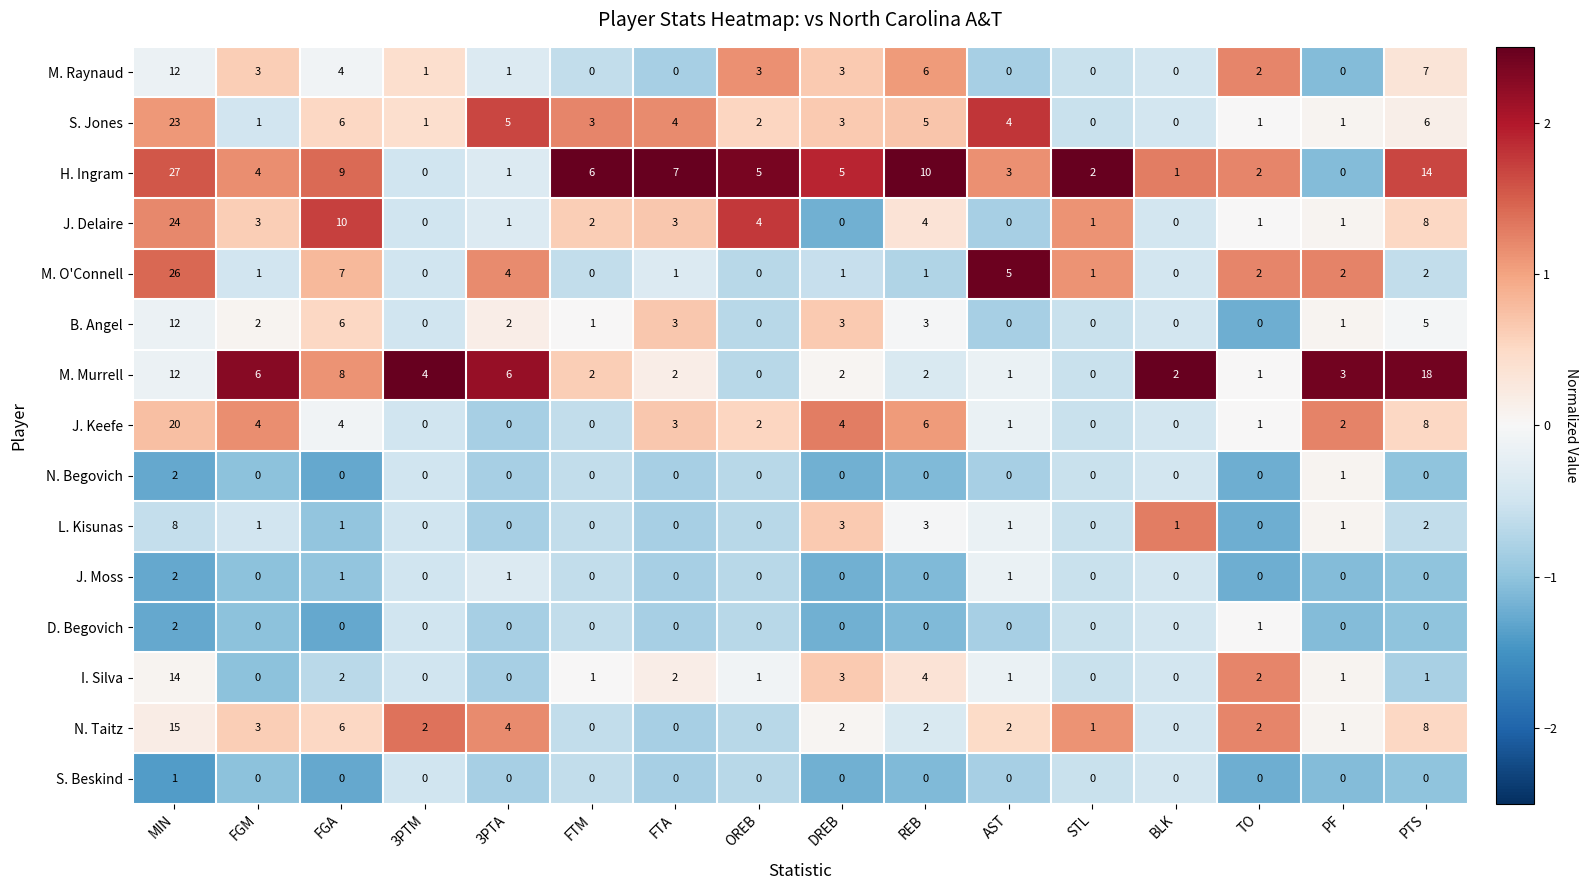

The M. Murrell series shows 1 at TO. True or false?

True